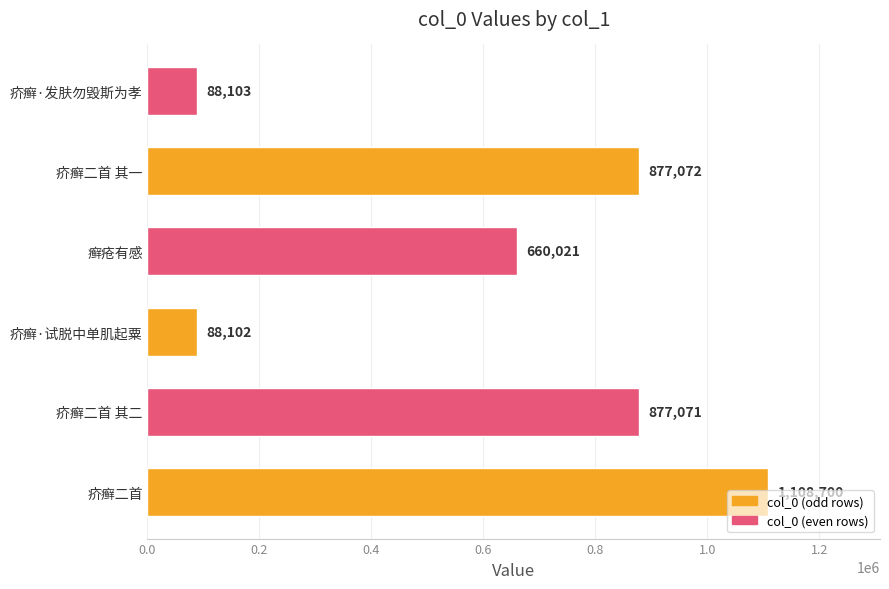

Which has a higher value, 疥癣二首 or 疥癣二首 其二?

疥癣二首